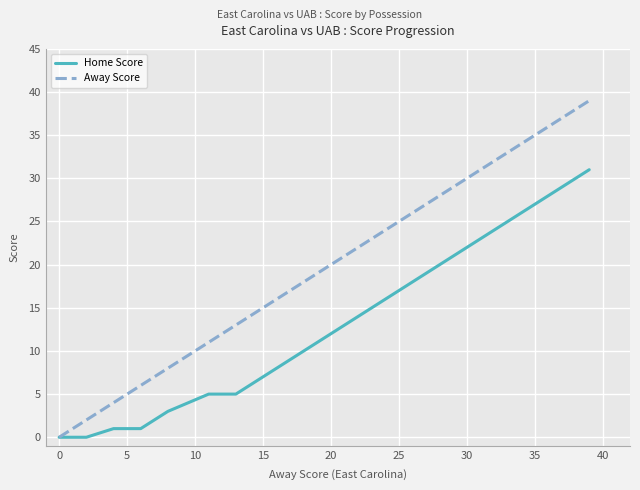

What is the difference between the maximum and minimum values in the Home Score series?

31